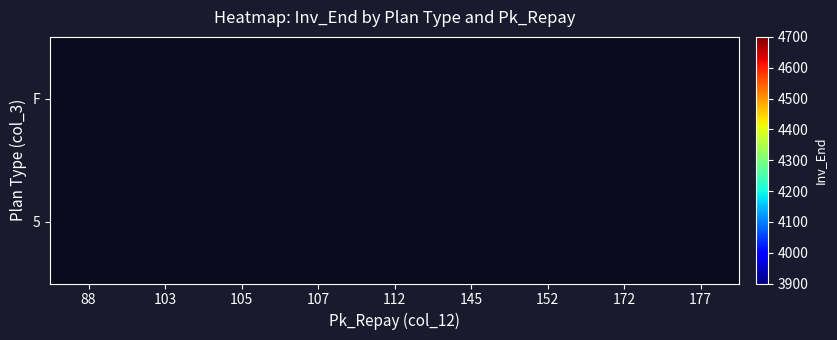

At how many categories does at least one series exceed 4517?

1